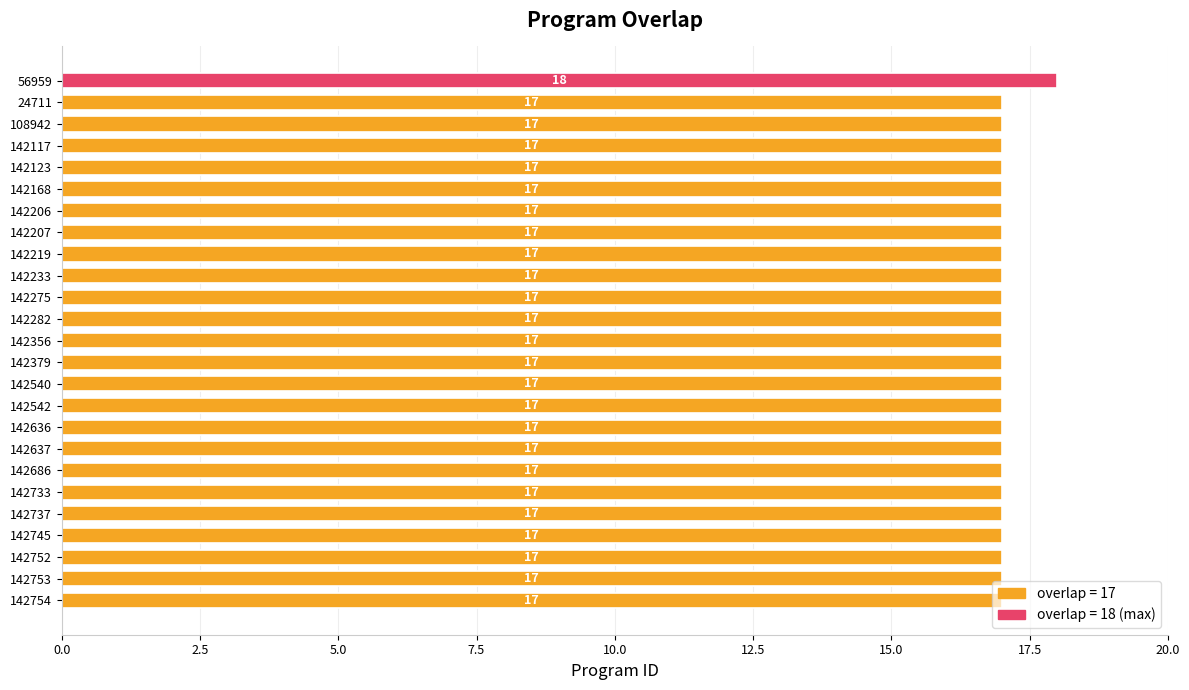

What is the label of the 18th bar from the bottom?

142207